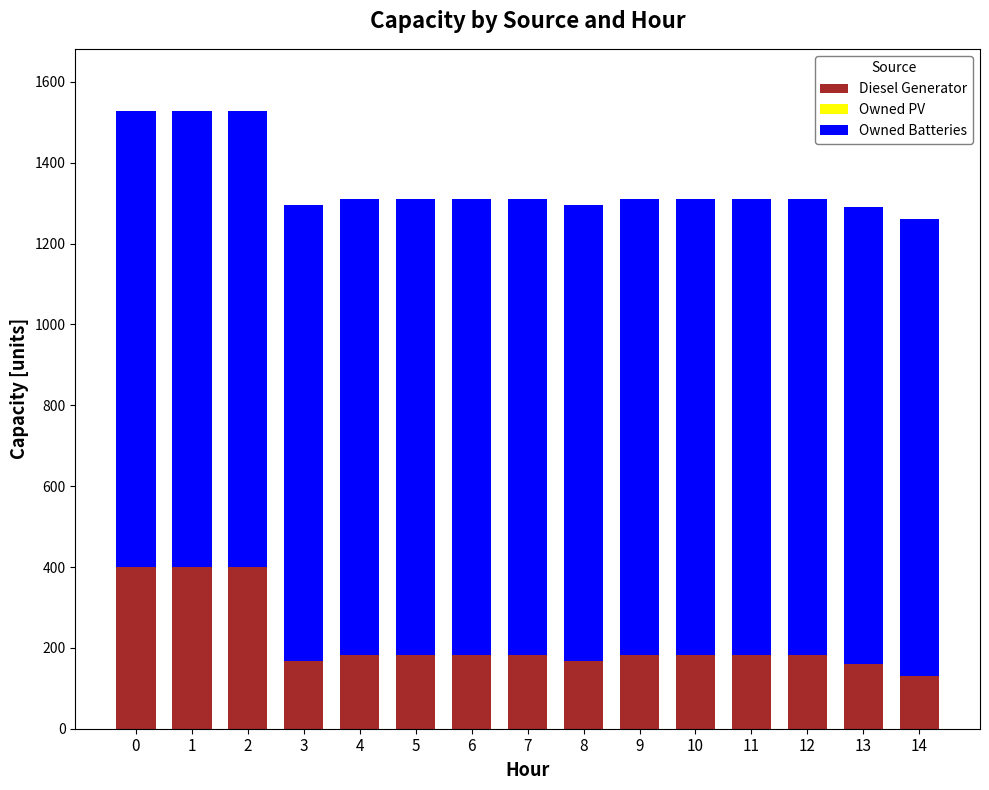

What is the total value across all series at 0?

1529